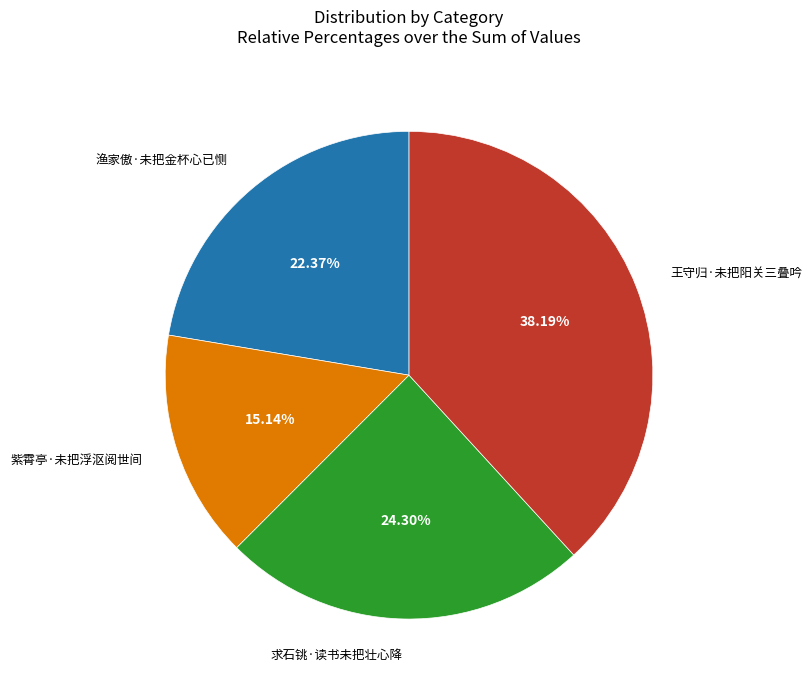

Is there a majority slice in this chart?

No